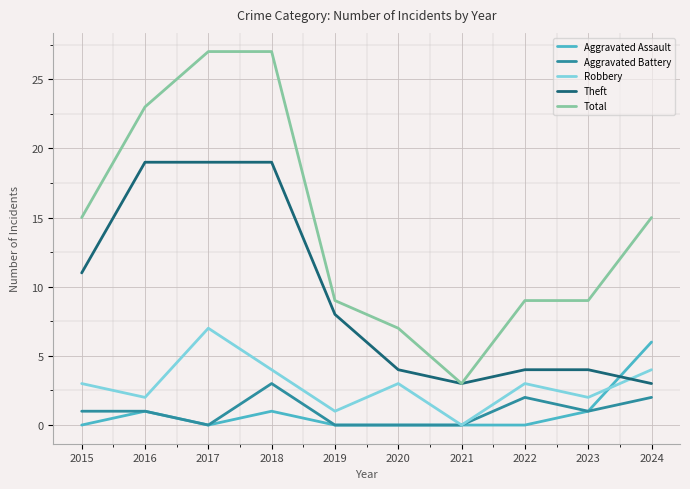

True or false: Total and Aggravated Battery intersect in this chart.

False